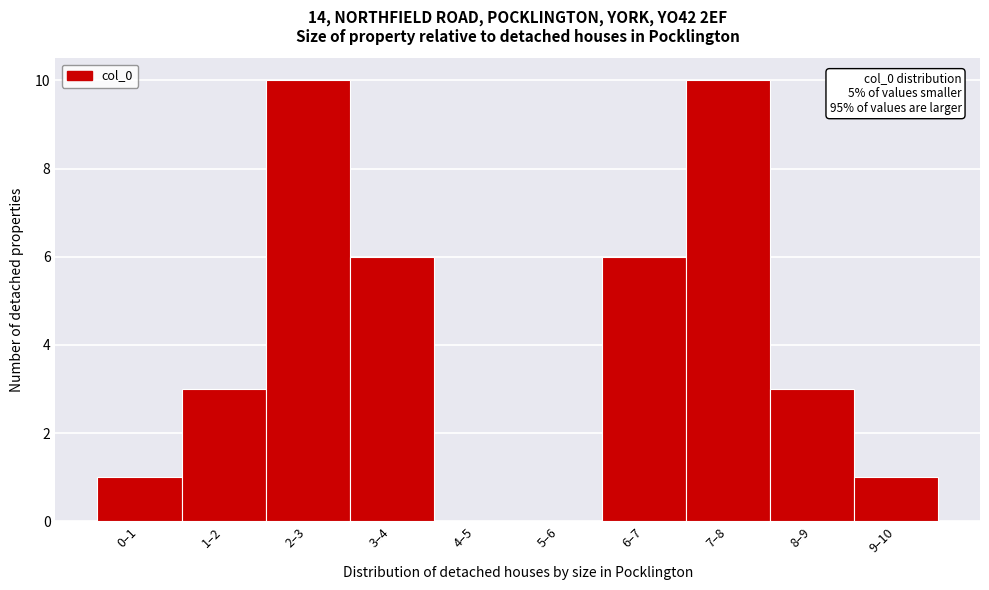

Reading right to left, transcribe all the data shown in this chart.

9–10=1	8–9=3	7–8=10	6–7=6	5–6=0	4–5=0	3–4=6	2–3=10	1–2=3	0–1=1